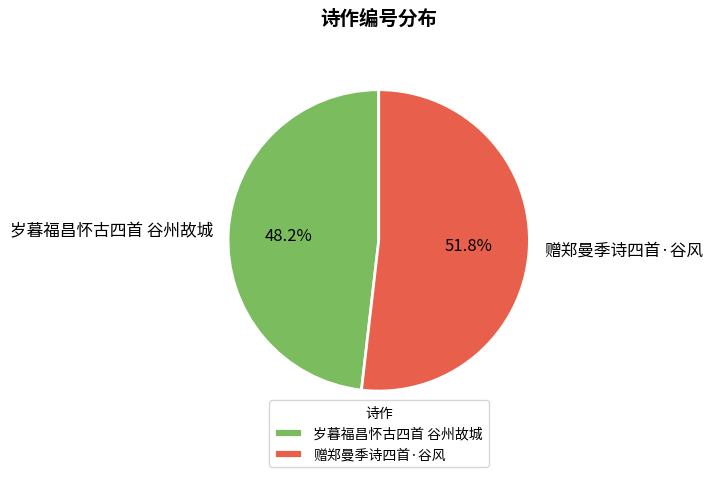

What is the ratio of the value at 赠郑曼季诗四首·谷风 to the value at 岁暮福昌怀古四首 谷州故城?

1.1